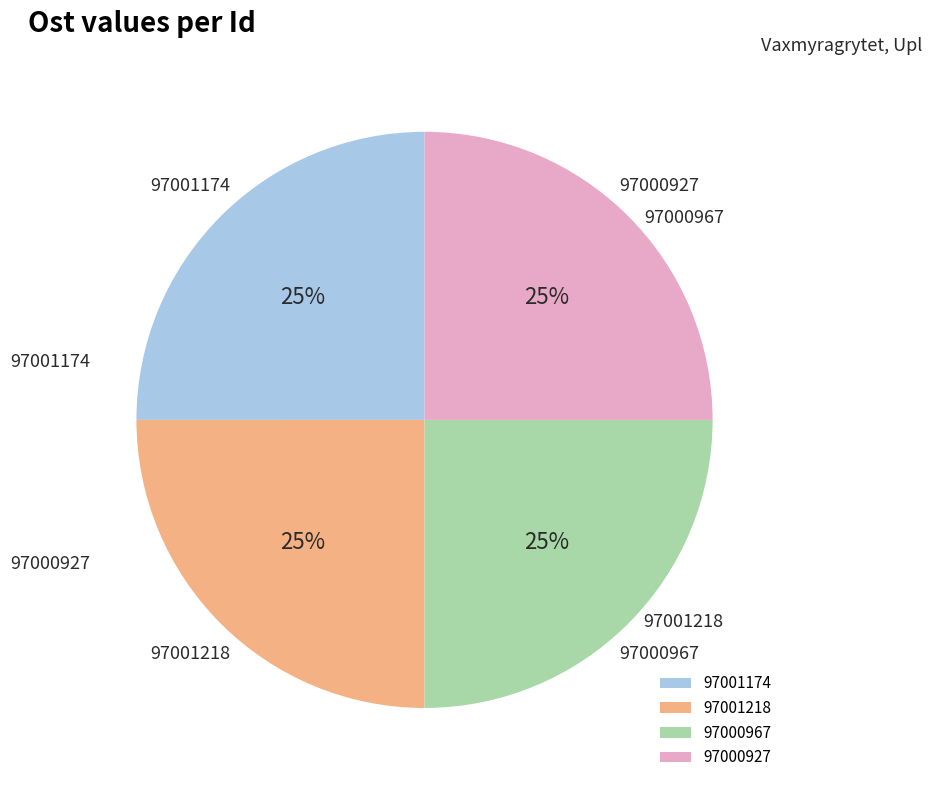

To the nearest percent, what percentage of the pie is 97001218?

25%